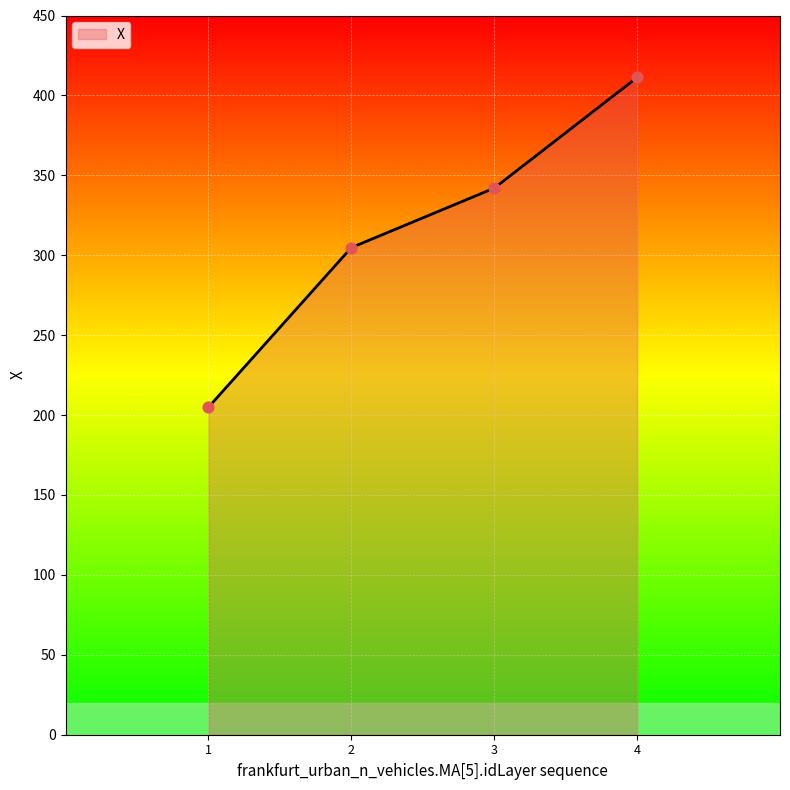

Between 2 and 1, which is larger?

2